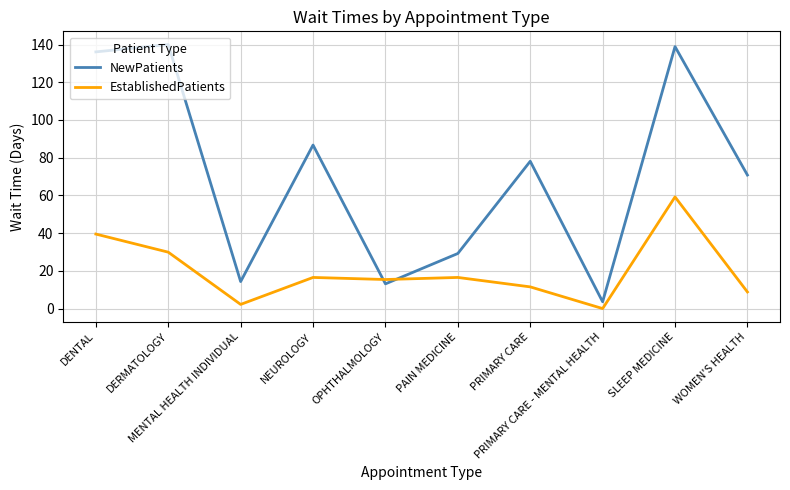

Rank the series by their maximum value, from highest to lowest.

NewPatients, EstablishedPatients